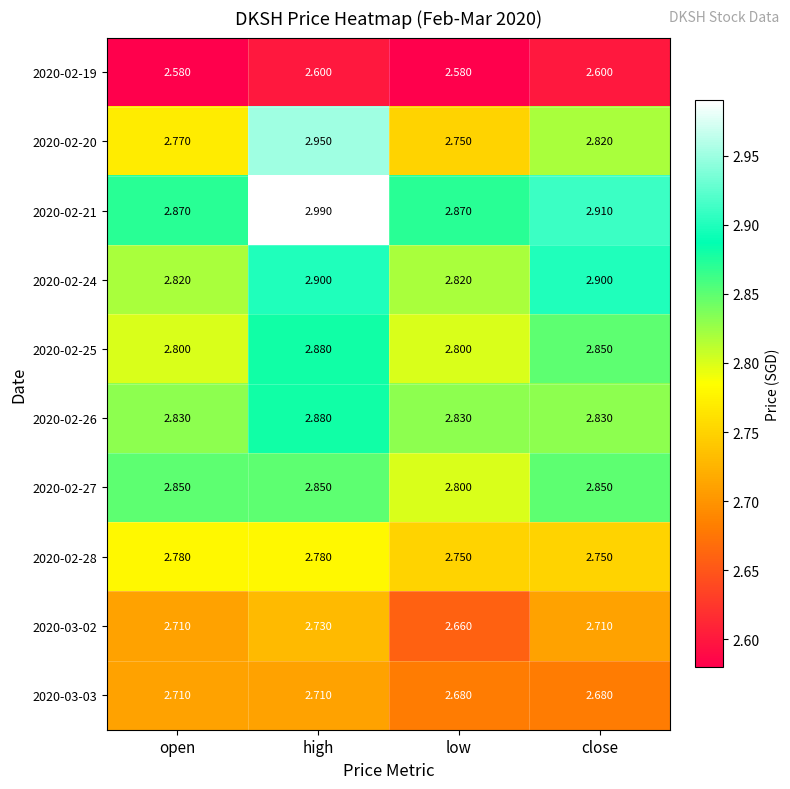

At which label is 2020-02-20 closest to 2?

low